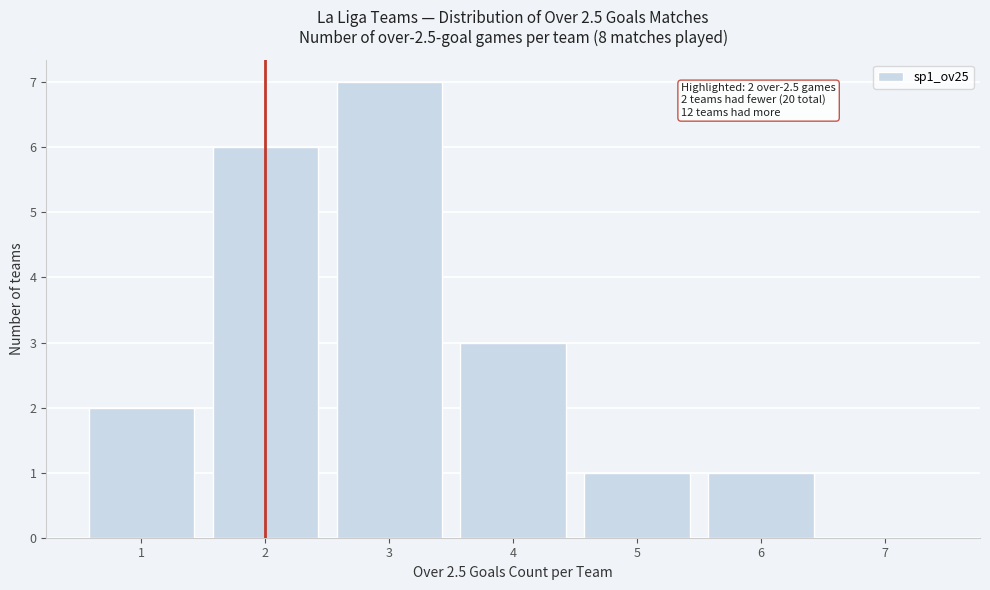

Which range on the x-axis has the tallest bar?

2.5 to 3.5